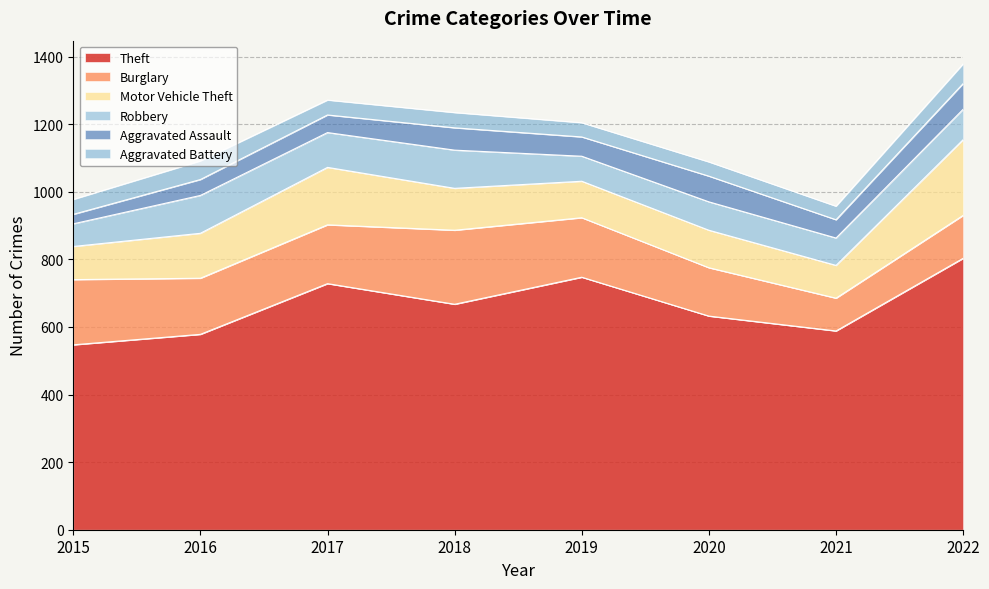

List the labels in order of Burglary value, largest first.

2018, 2015, 2019, 2017, 2016, 2020, 2022, 2021